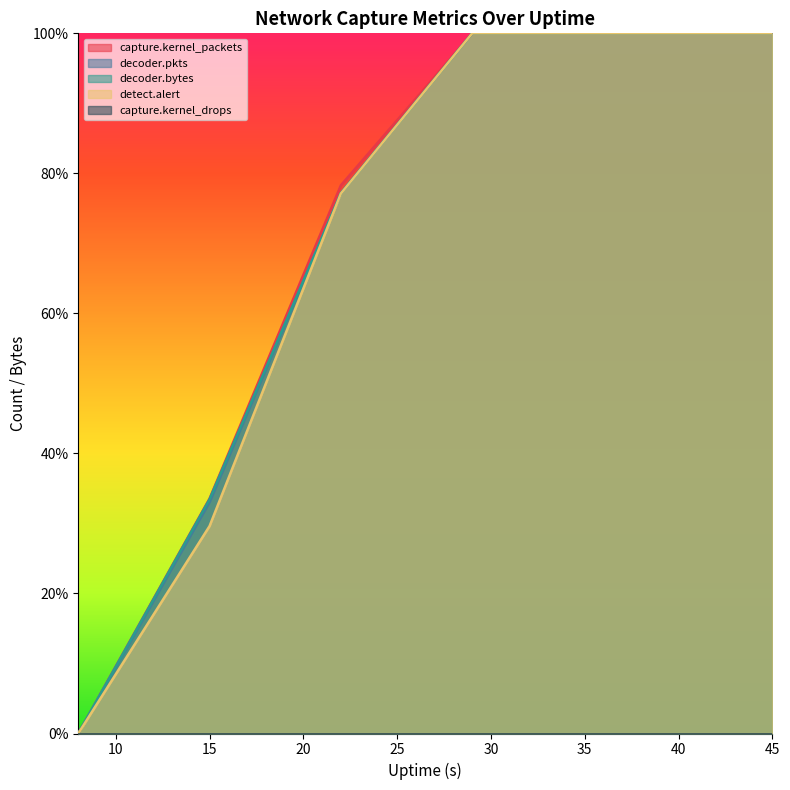

What is the average value of the decoder.pkts series?

0.7